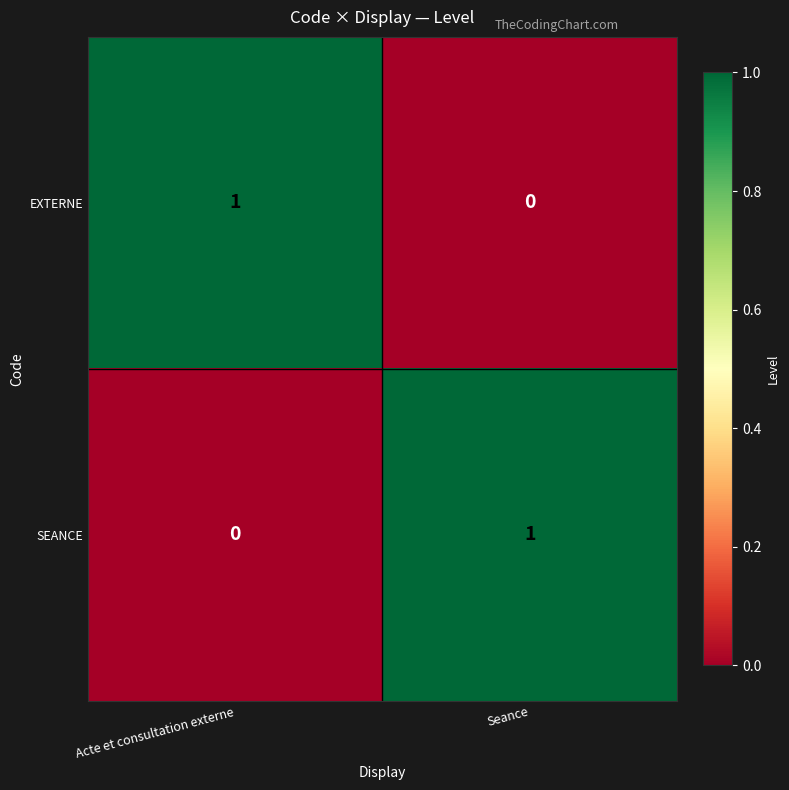

How many distinct data groups are displayed?

2